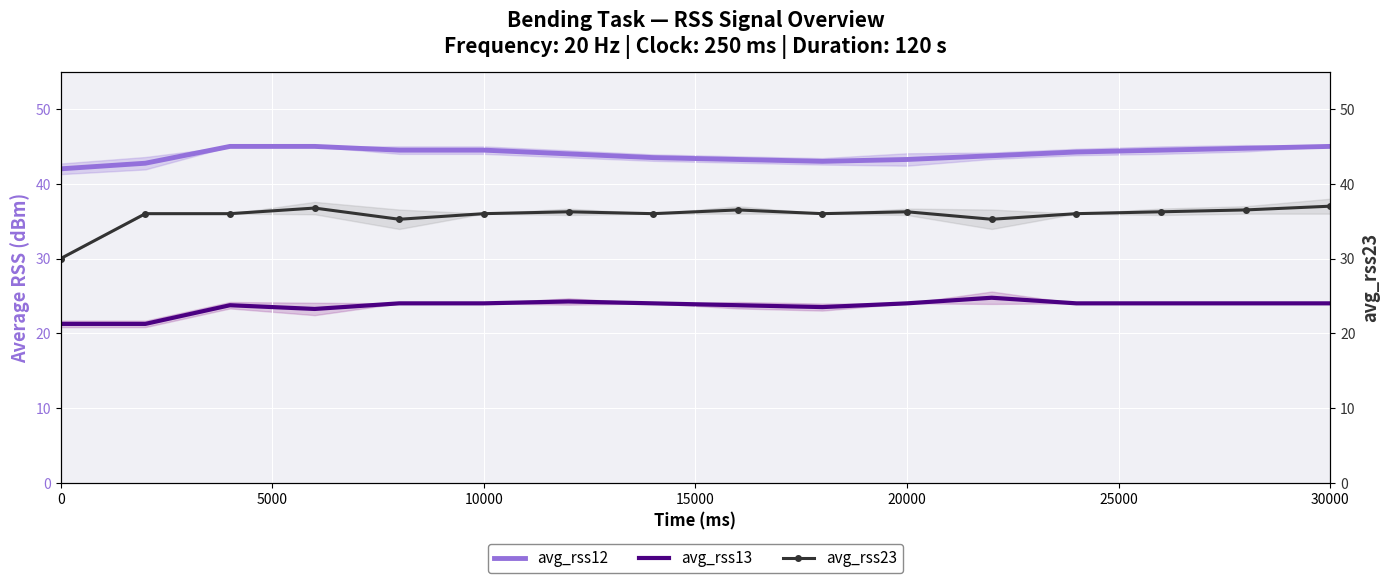

True or false: avg_rss12 has a value of 21.1 at 10000.

False